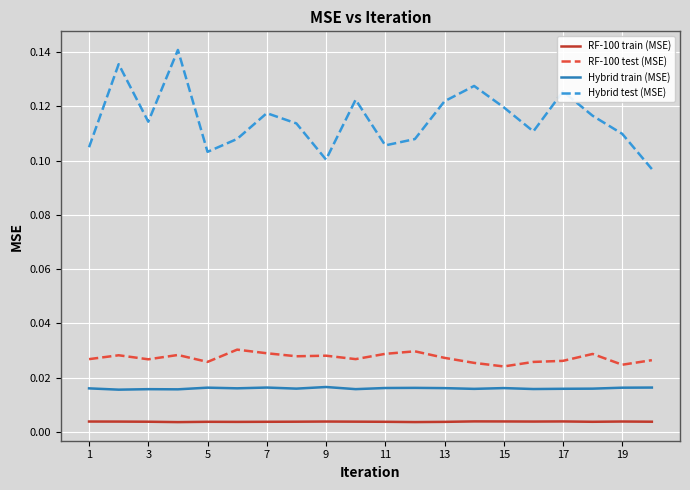

What are all the series names shown in the legend?

RF-100 train (MSE), RF-100 test (MSE), Hybrid train (MSE), Hybrid test (MSE)